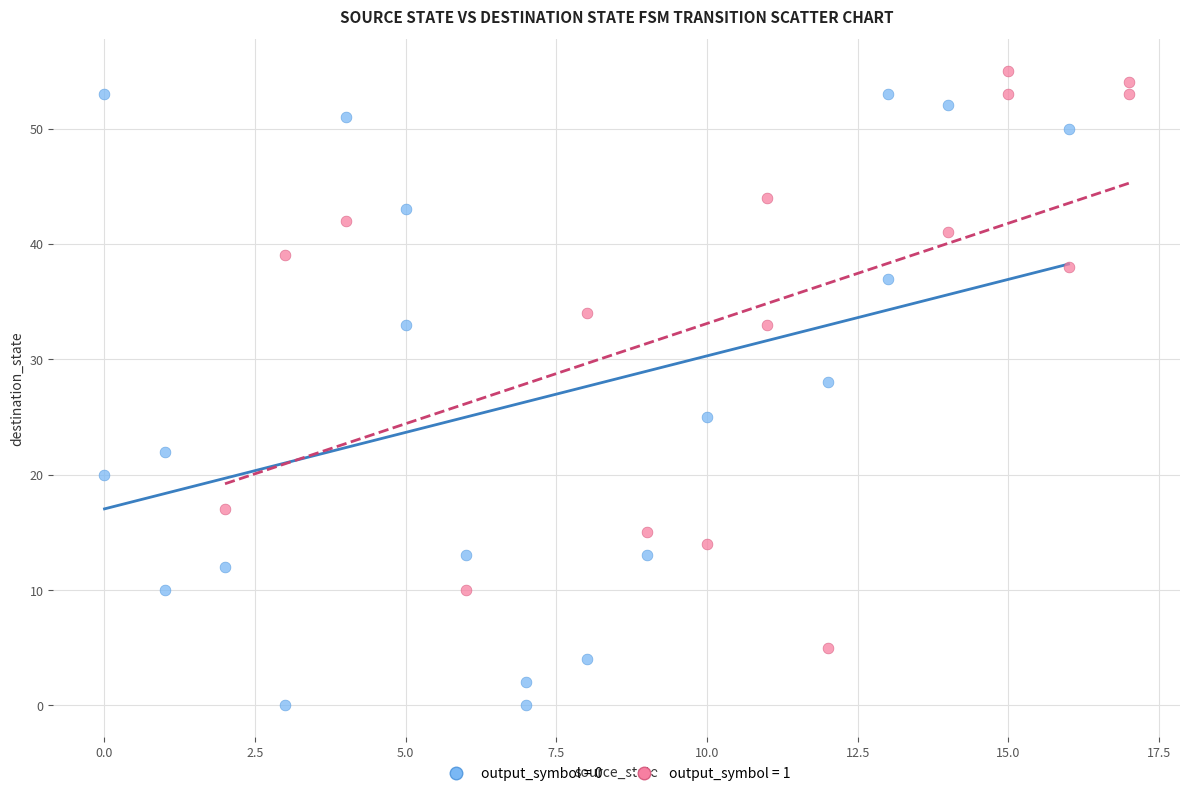

Which series reaches the maximum Y coordinate?

output_symbol = 1